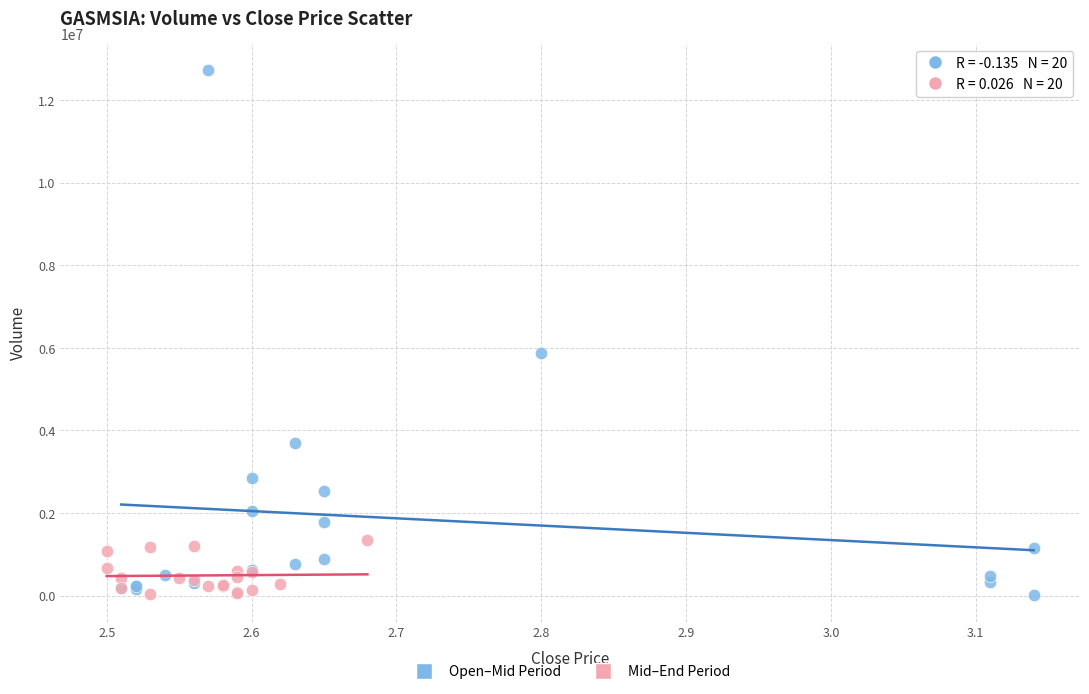

Which series has the widest spread of Y values?

Open–Mid Period